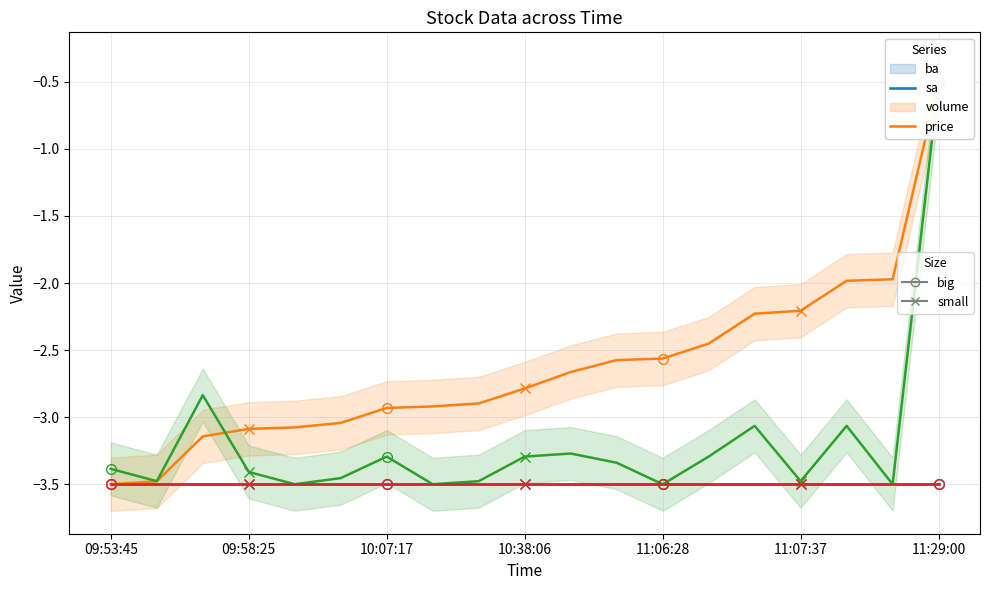

What is the total value across all series at 10?

-12.9